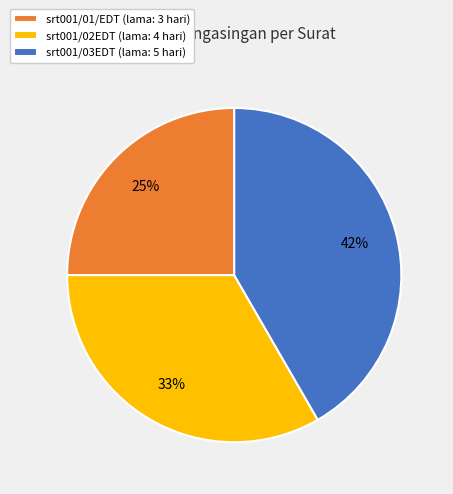

Which category has the smallest portion of the pie?

srt001/01/EDT